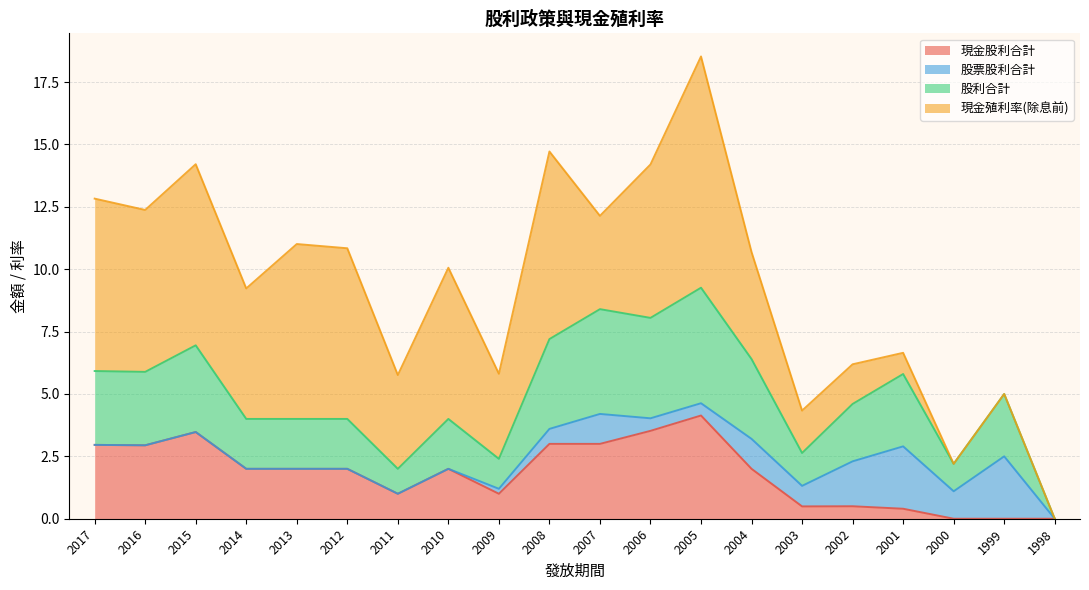

How many categories are shown in the chart?

20